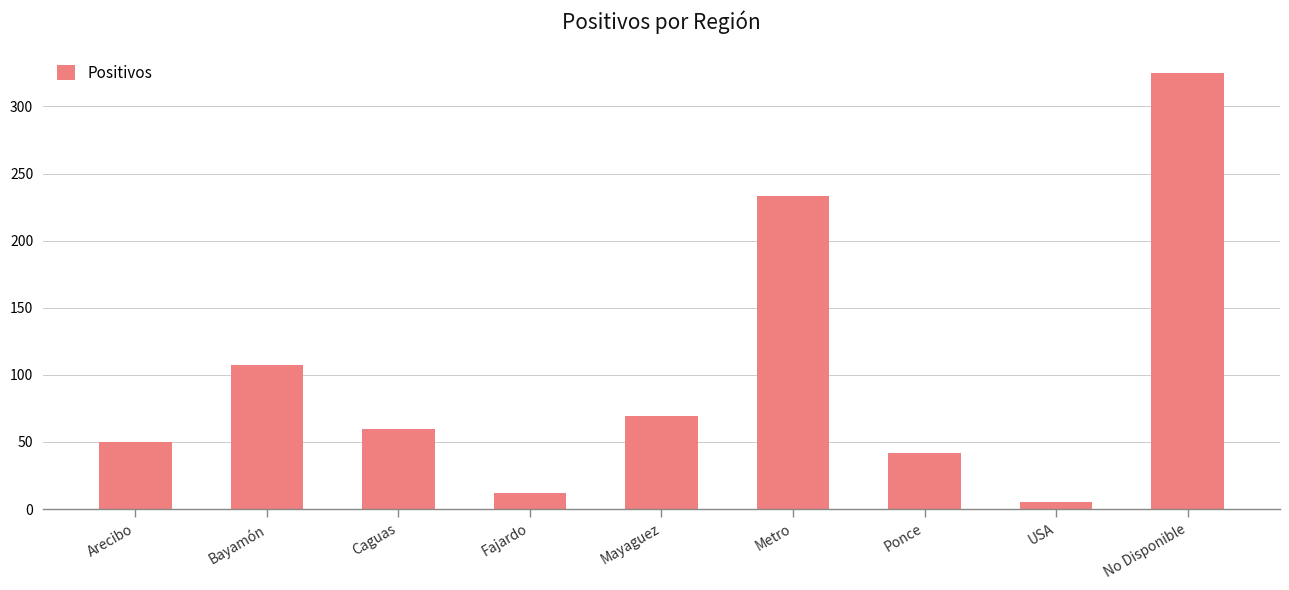

Between Fajardo and Caguas, which is larger?

Caguas